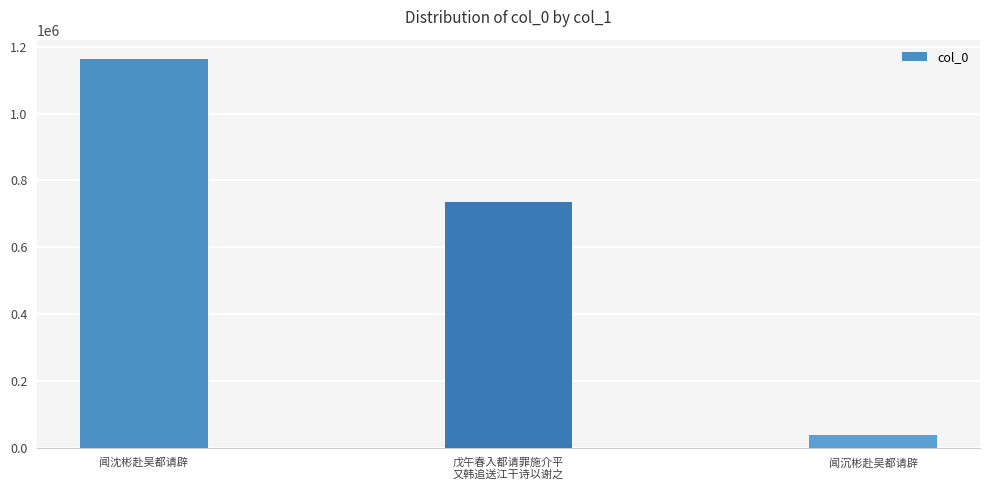

List the labels in order of value, largest first.

闻沈彬赴吴都请辟, 戊午春入都请罪施介平
又韩追送江干诗以谢之, 闻沉彬赴吴都请辟